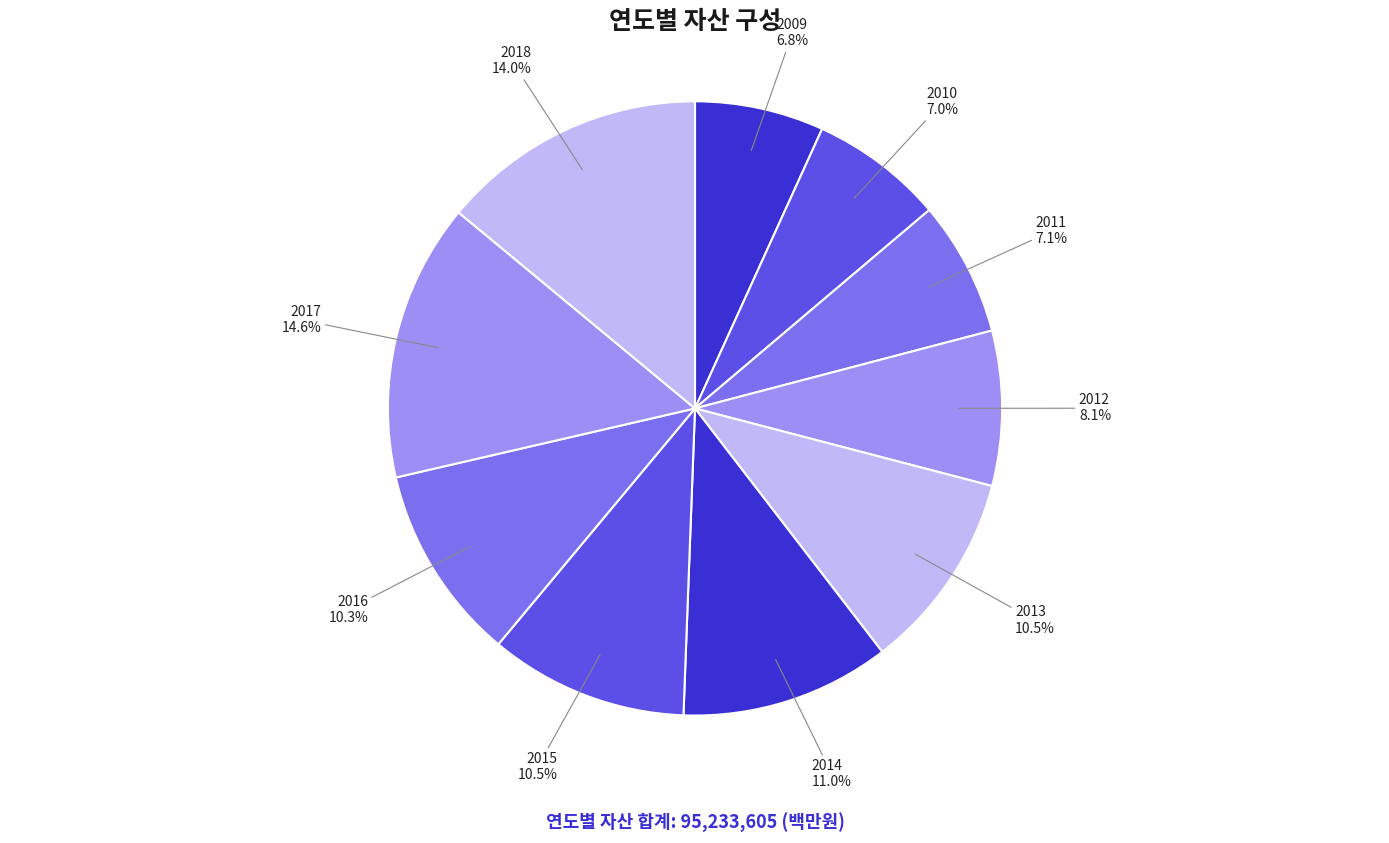

Which slice is the largest?

2017